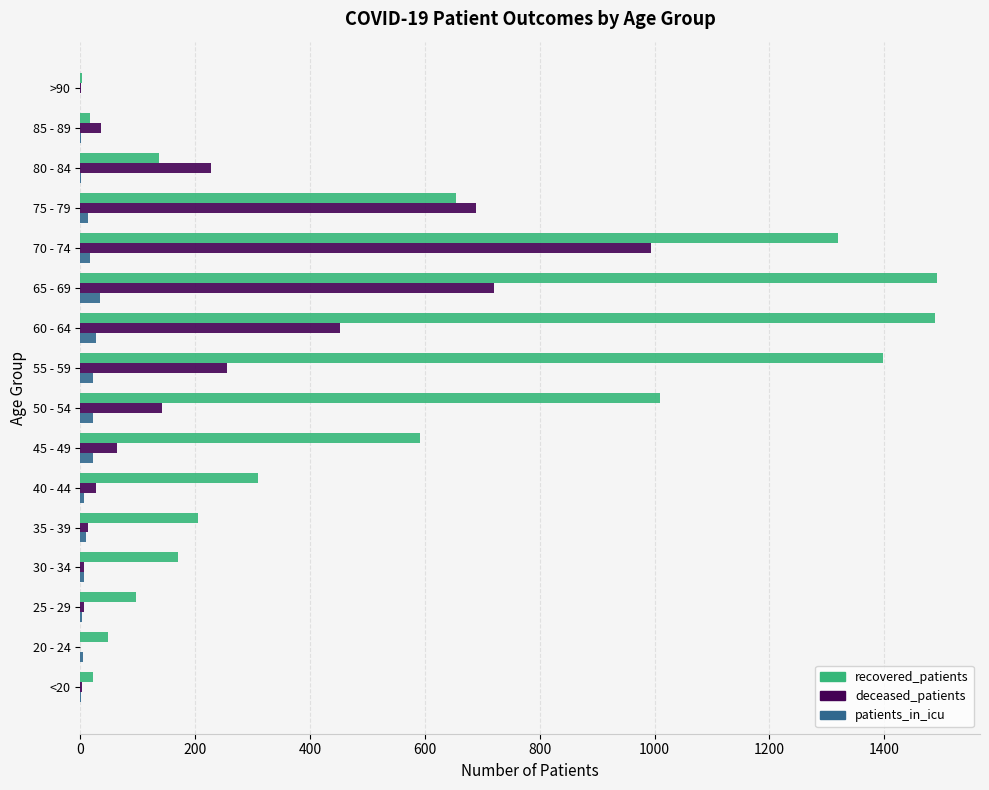

Which series has the largest total across all categories?

recovered_patients